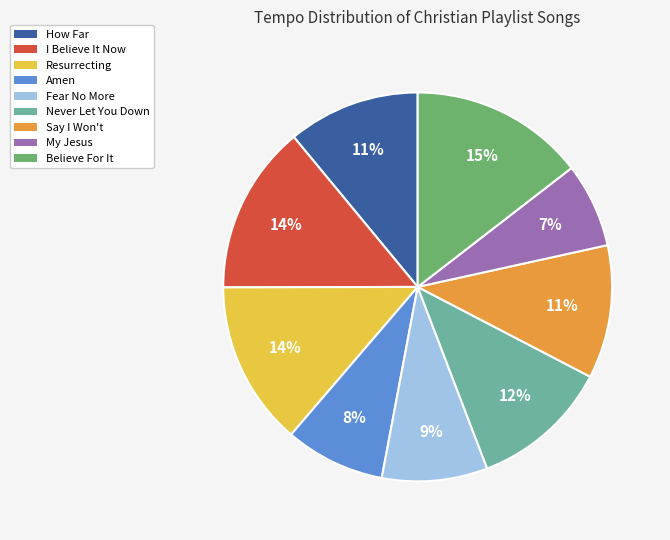

Approximately how many times larger is the value at My Jesus compared to I Believe It Now?

0.5